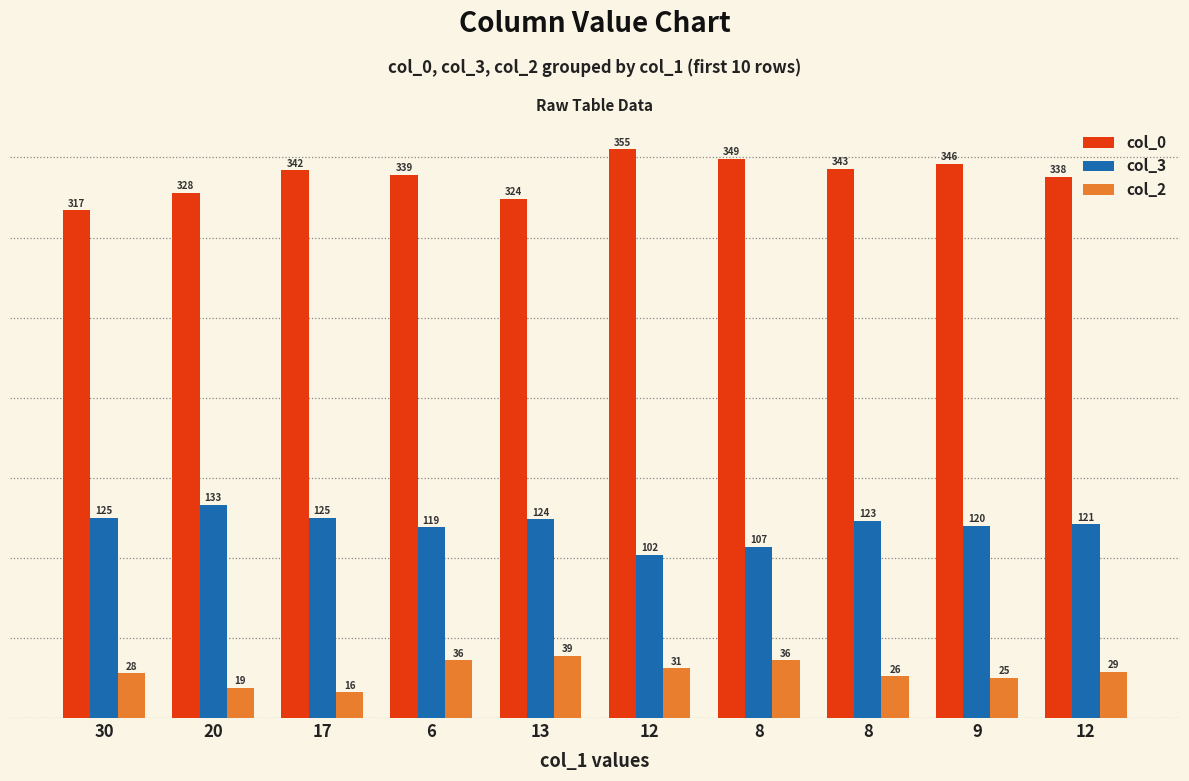

How many groups of bars are there?

10